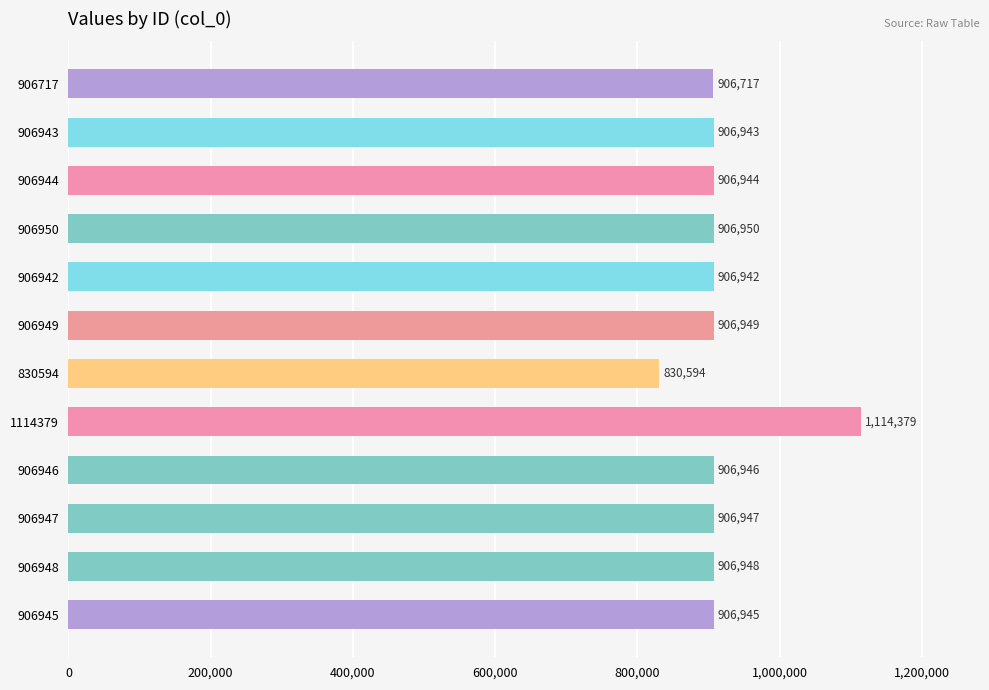

True or false: the data shows 906948 at 906948.

True